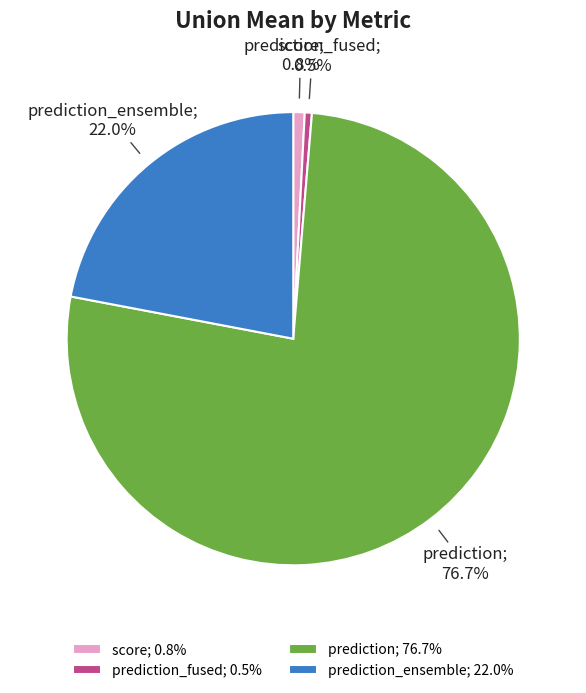

Which category has the biggest portion of the pie?

prediction; 76.7%